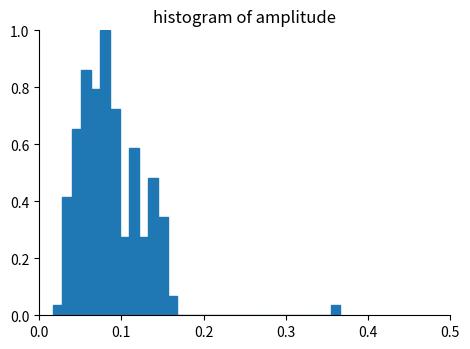

Read against the x-axis, roughly where is the centre of the tallest bar?

0.08